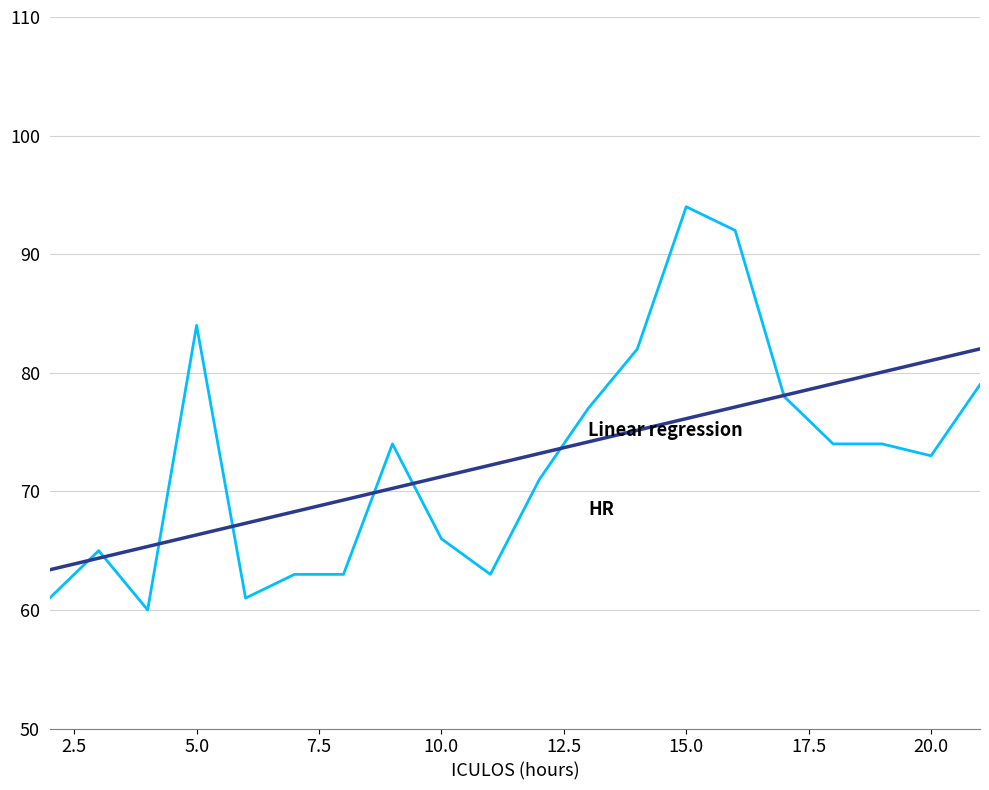

What is the minimum value shown in the chart?

60.0